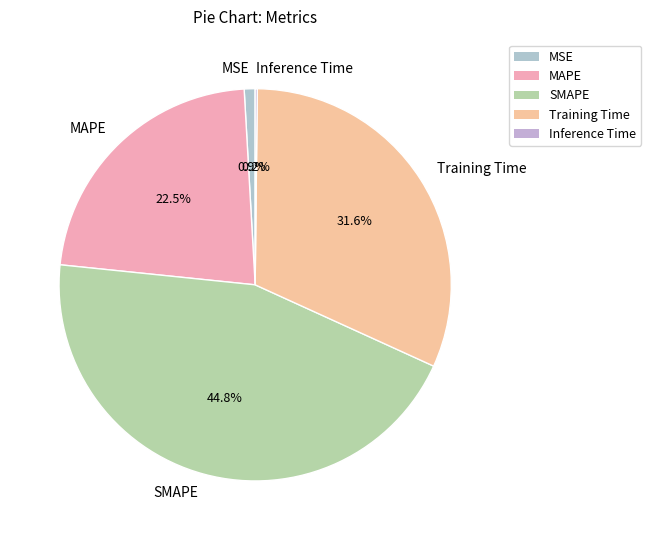

Combined, what portion of the pie is MSE and MAPE?

23.4%